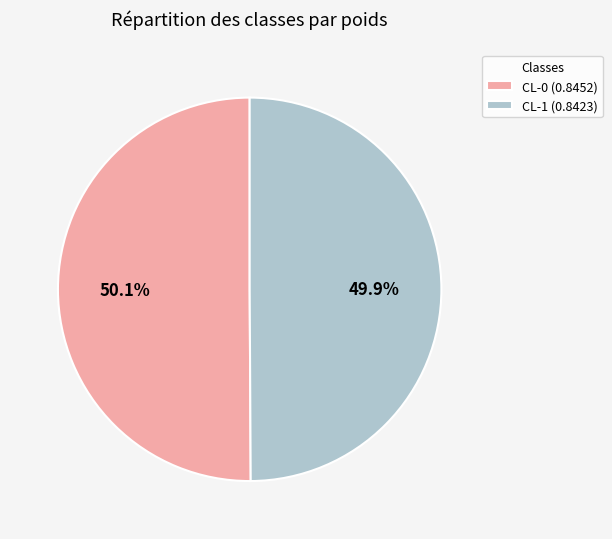

Is there any slice that represents more than half of the pie?

Yes